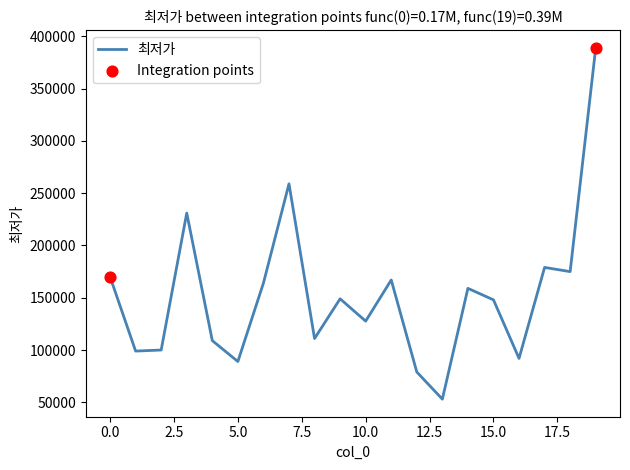

What is the smallest value displayed?

53000